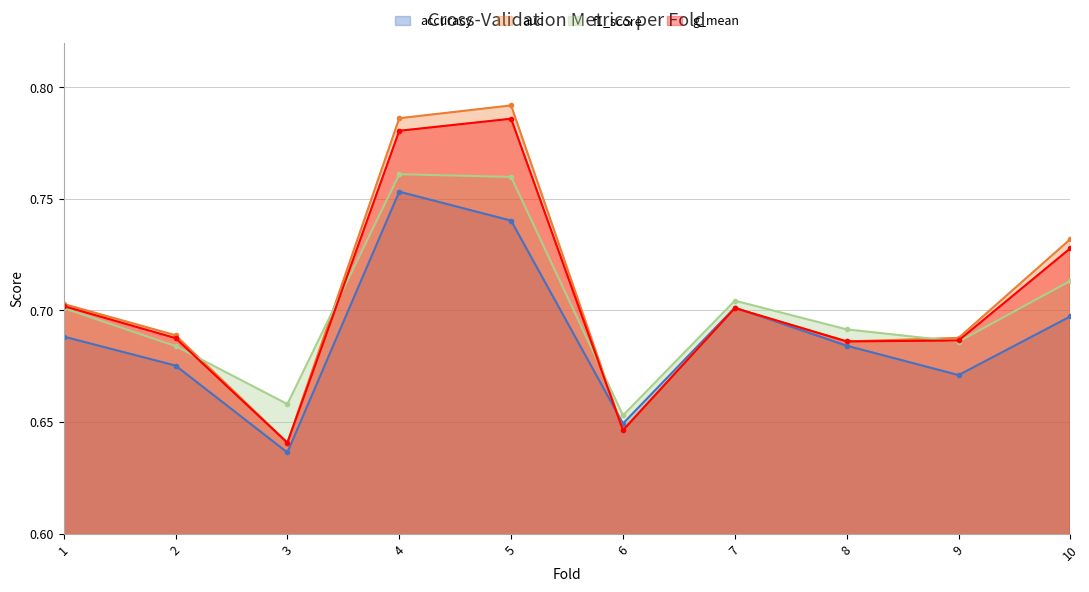

Reading right to left, extract all data points from this chart.

accuracy: 0.7	0.7	0.7	0.7	0.6	0.7	0.8	0.6	0.7	0.7
auc: 0.7	0.7	0.7	0.7	0.6	0.8	0.8	0.6	0.7	0.7
f1_score: 0.7	0.7	0.7	0.7	0.7	0.8	0.8	0.7	0.7	0.7
g_mean: 0.7	0.7	0.7	0.7	0.6	0.8	0.8	0.6	0.7	0.7